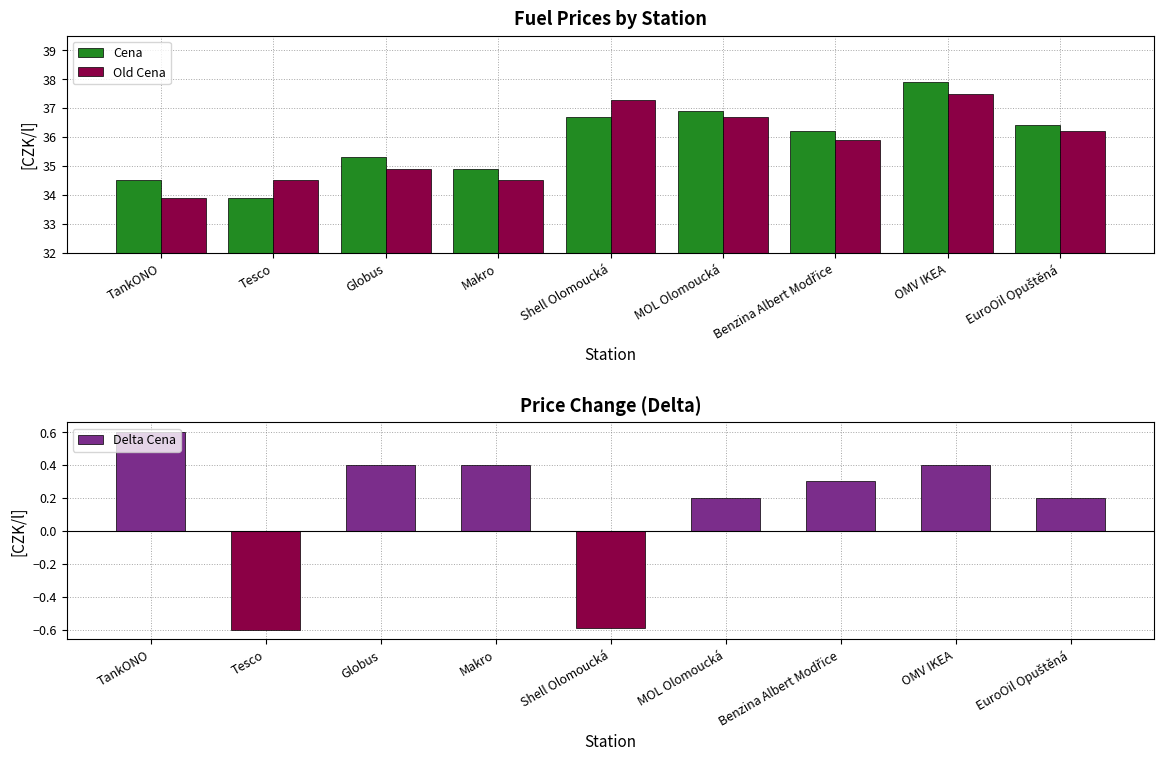

How many data points does each series have?

9